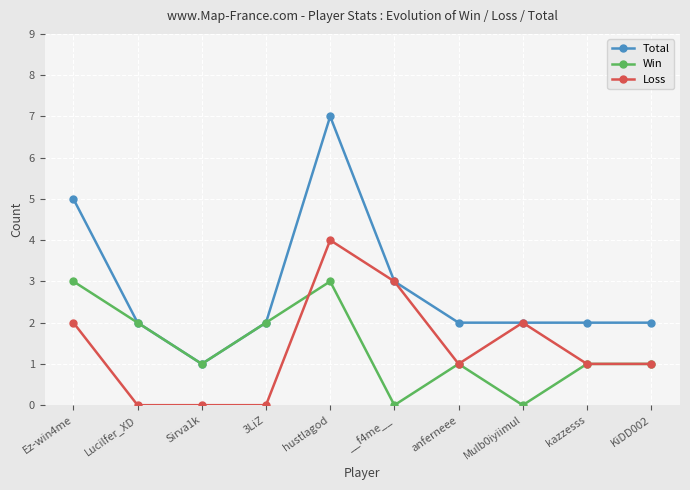

What is the difference between the highest and lowest values at hustlagod?

4